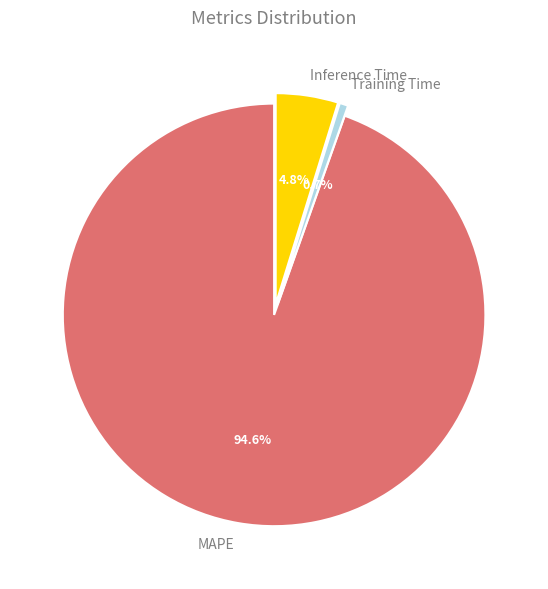

Is there any slice that represents more than half of the pie?

Yes